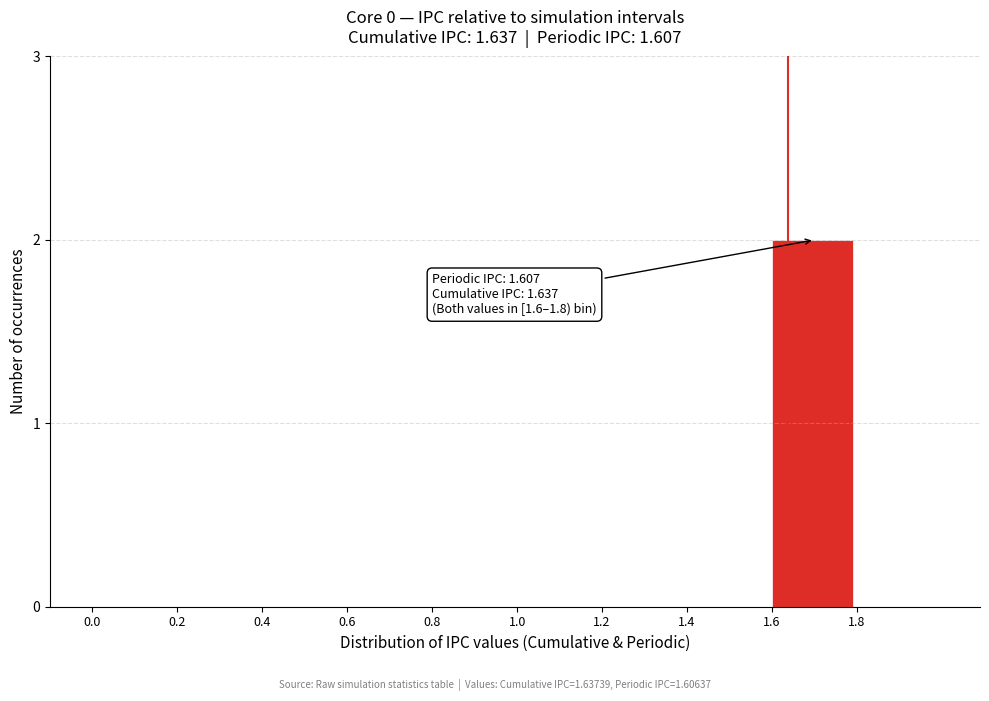

Reading left to right, extract all data points from this chart.

0.0=0	0.2=0	0.4=0	0.6=0	0.8=0	1.0=0	1.2=0	1.4=0	1.6=2	1.8=0